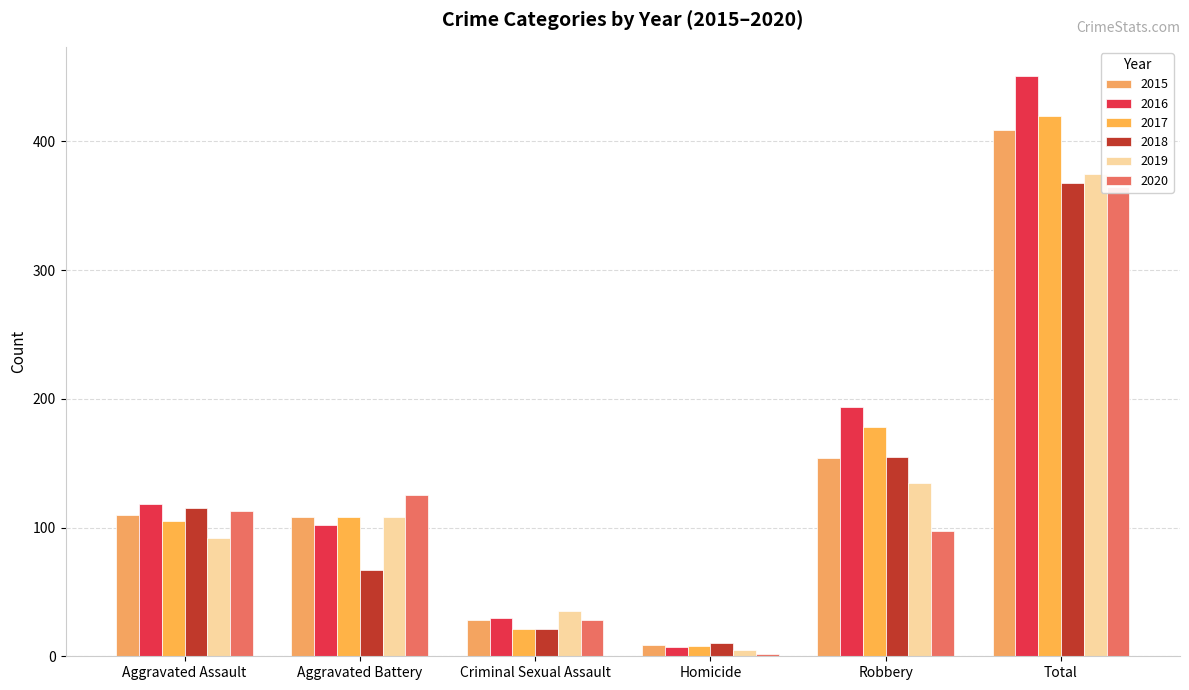

What value does the 2016 series have at Criminal Sexual Assault, to the nearest 5?

30